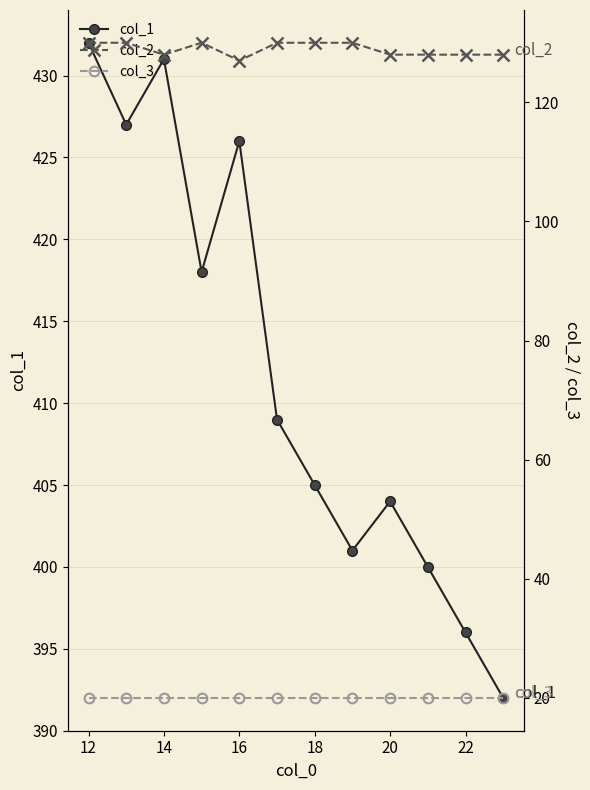

How many data points in col_2 are less than 130?

6